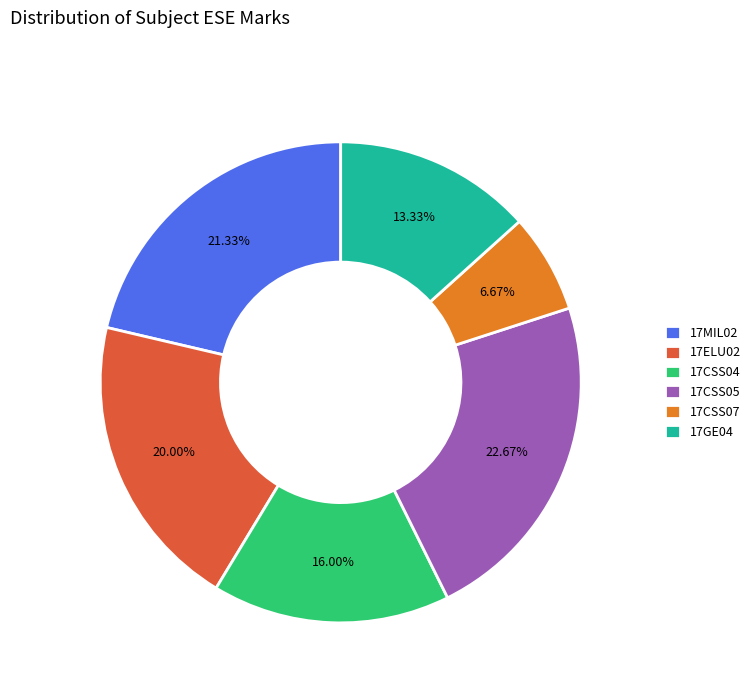

To the nearest percent, what is the difference between the largest and smallest slice percentages?

16%